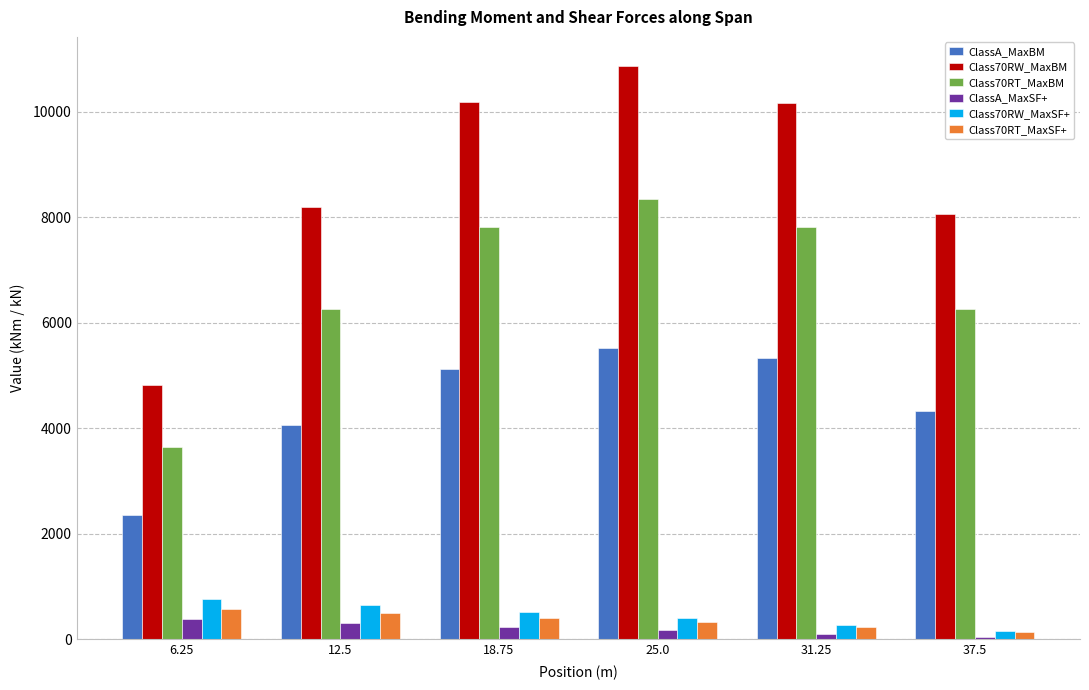

At how many categories does at least one series exceed 8411?

3